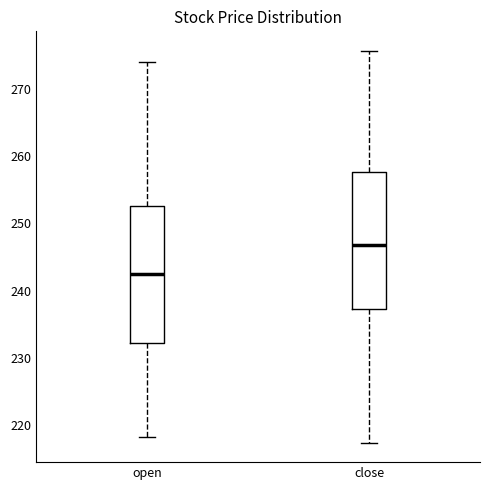

Where is the upper edge of the box for close on the y-axis? The values are not printed on the chart, so give them approximately, as read against the axis.

258